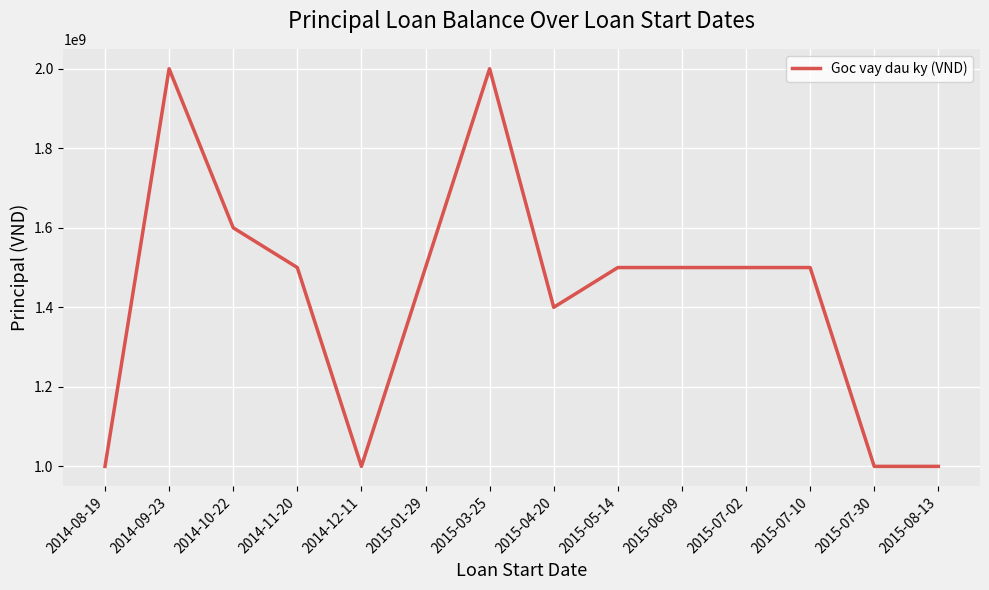

At which label does the data first exceed 1500000000?

2014-09-23